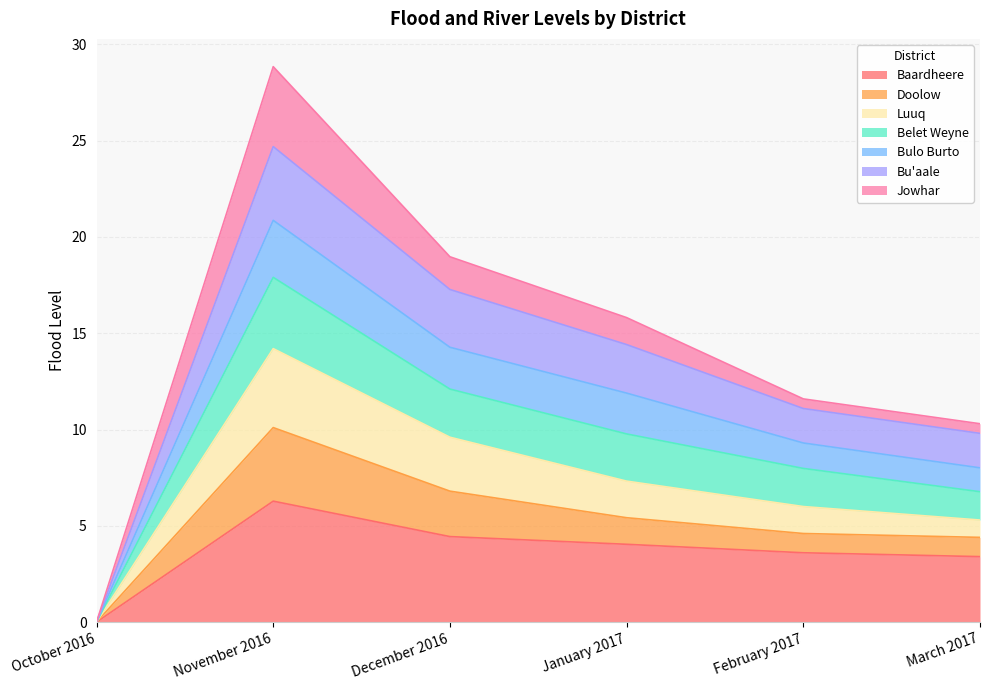

Is it true that Baardheere equals 4.4 at December 2016?

True